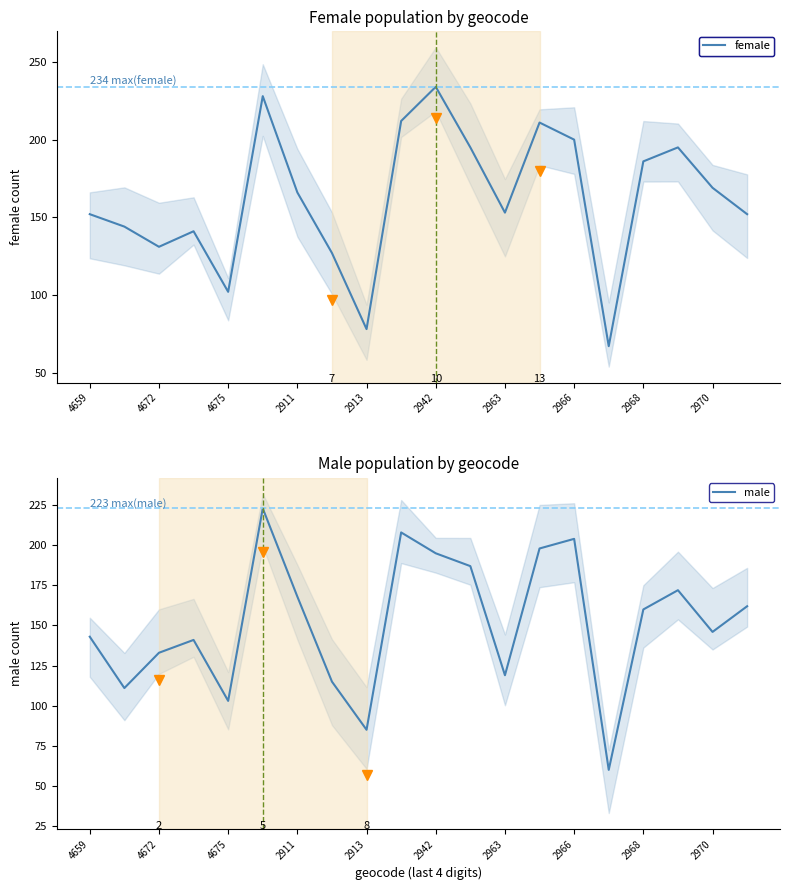

True or false: female has a value of 54 at 2963.

False